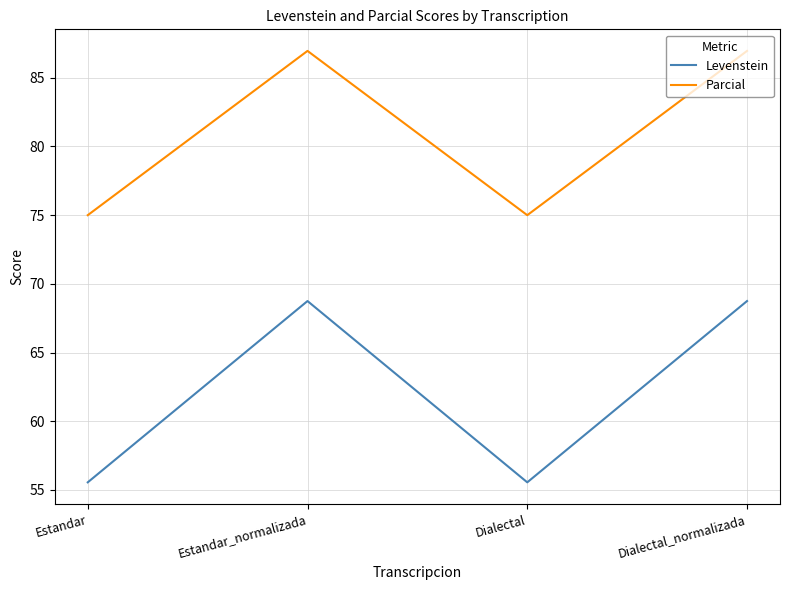

Is the value of Parcial at Estandar greater than the value of Levenstein at Estandar_normalizada?

Yes